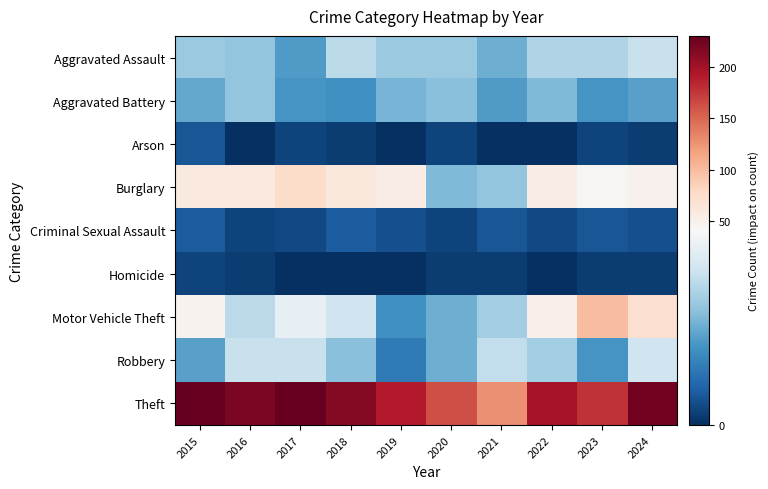

What is the total value across all series at 2022?

389